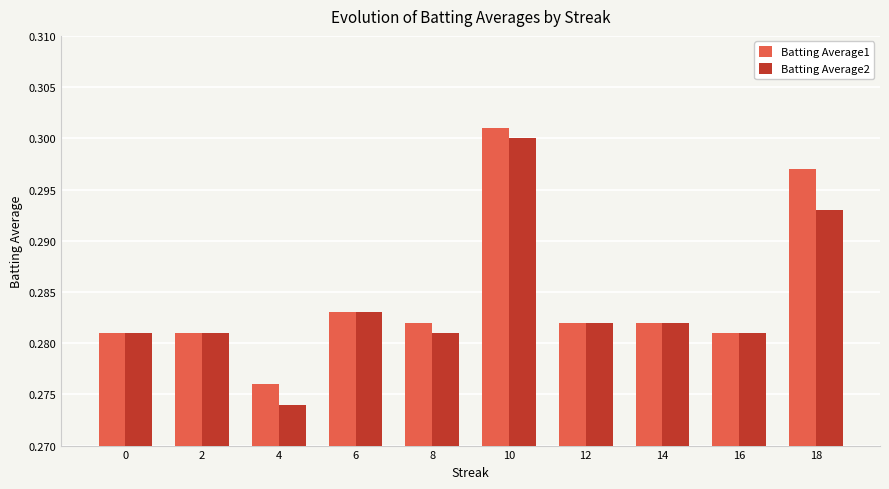

List the series in order of their overall mean, highest first.

Batting Average1, Batting Average2